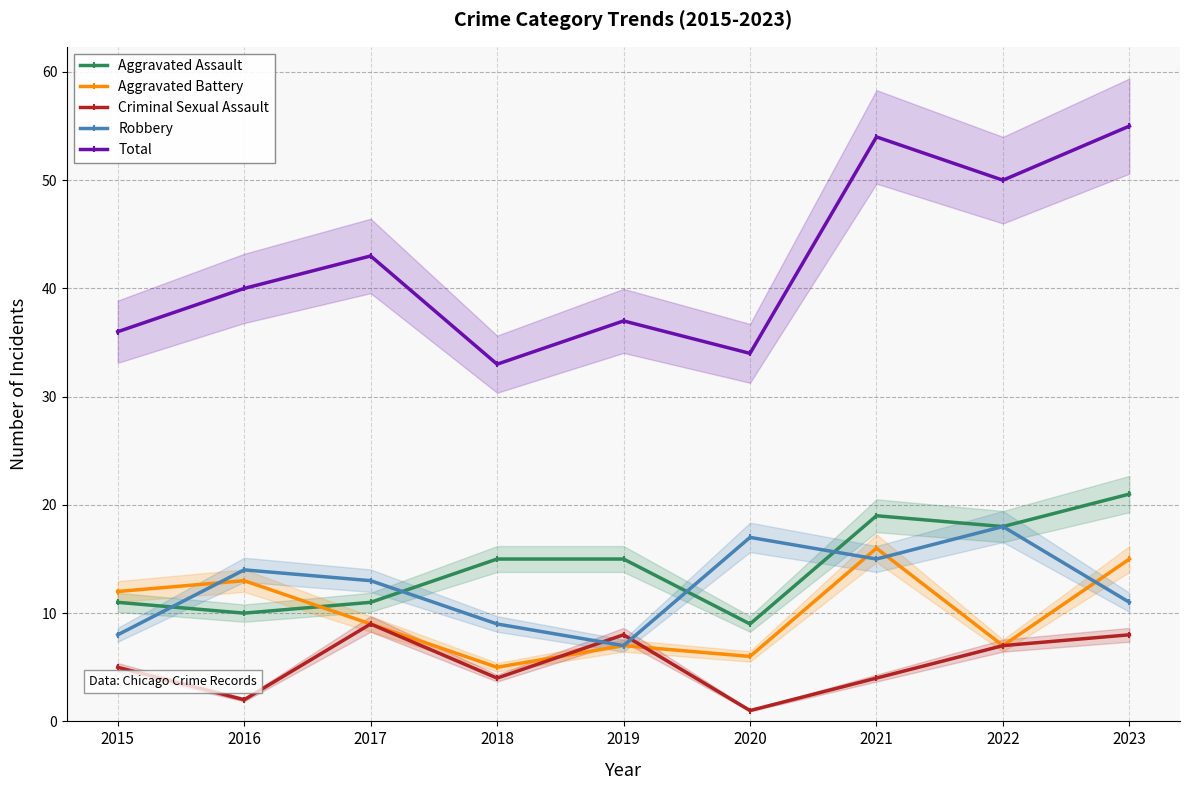

At which label does Aggravated Battery first exceed 9?

2015